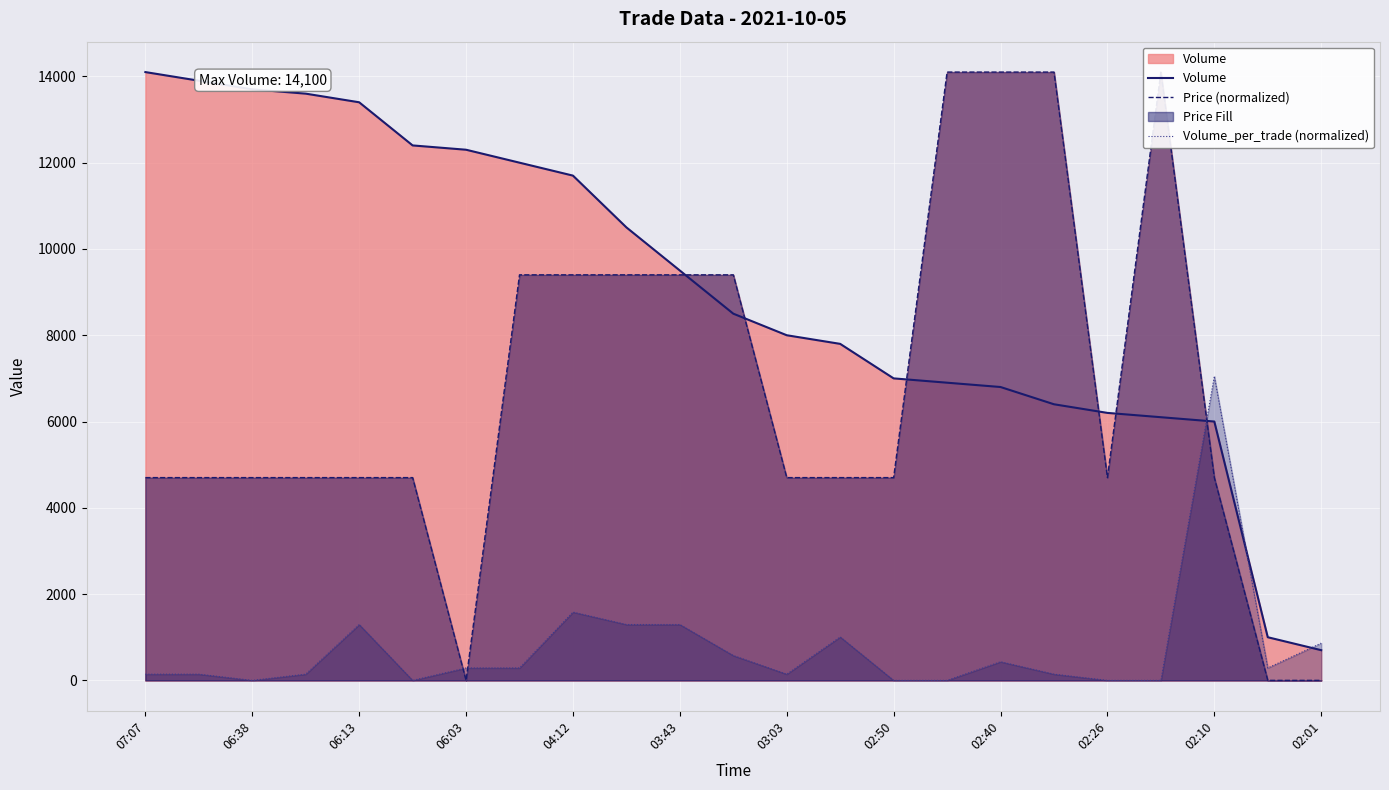

How many lines are shown in the chart?

3